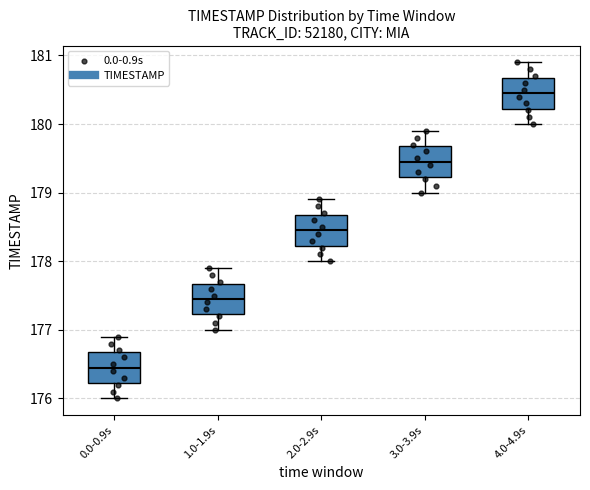

Reading left to right, transcribe this box plot: for each box, give where its median line is, the range the box spans, and where its two whiskers end, as read against the y-axis. The values are not printed on the chart, so give them approximately, as read against the axis.

0.0-0.9s: median 176.5, box 176.2 to 176.7, whiskers 176.0 to 176.9
1.0-1.9s: median 177.5, box 177.2 to 177.7, whiskers 177.0 to 177.9
2.0-2.9s: median 178.5, box 178.2 to 178.7, whiskers 178.0 to 178.9
3.0-3.9s: median 179.5, box 179.2 to 179.7, whiskers 179.0 to 179.9
4.0-4.9s: median 180.5, box 180.2 to 180.7, whiskers 180.0 to 180.9